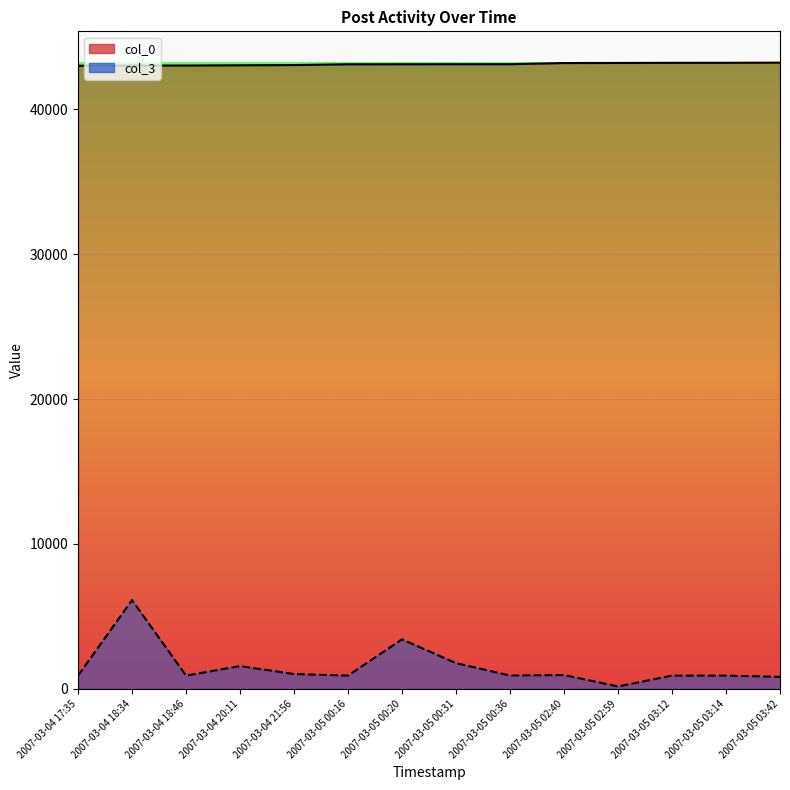

Rank the series by their average value, from highest to lowest.

col_0, col_3